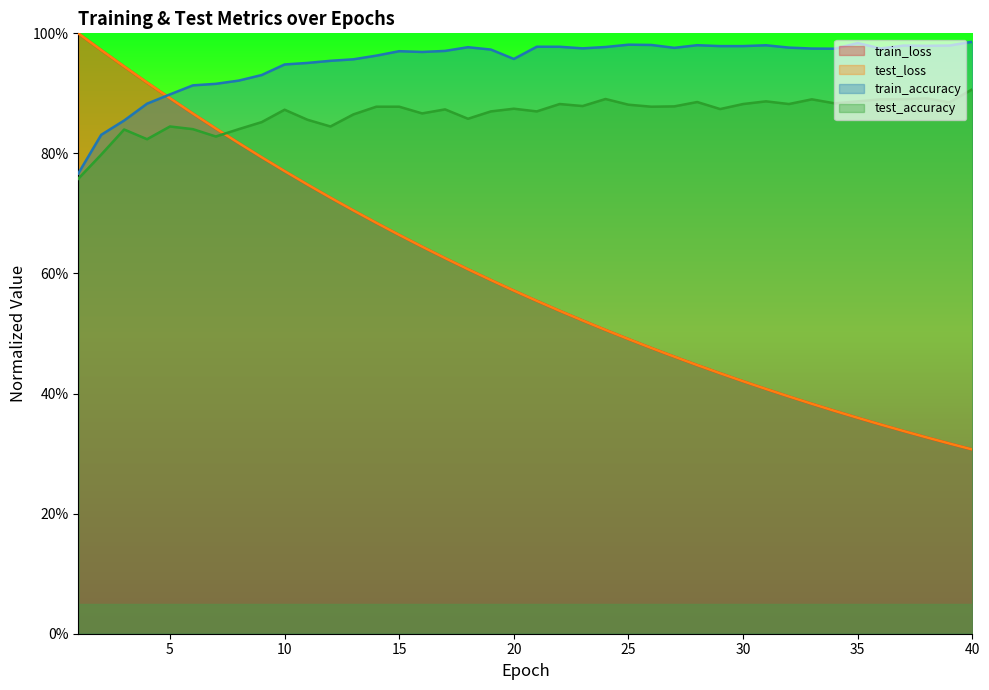

At which label is train_loss closest to 0?

40